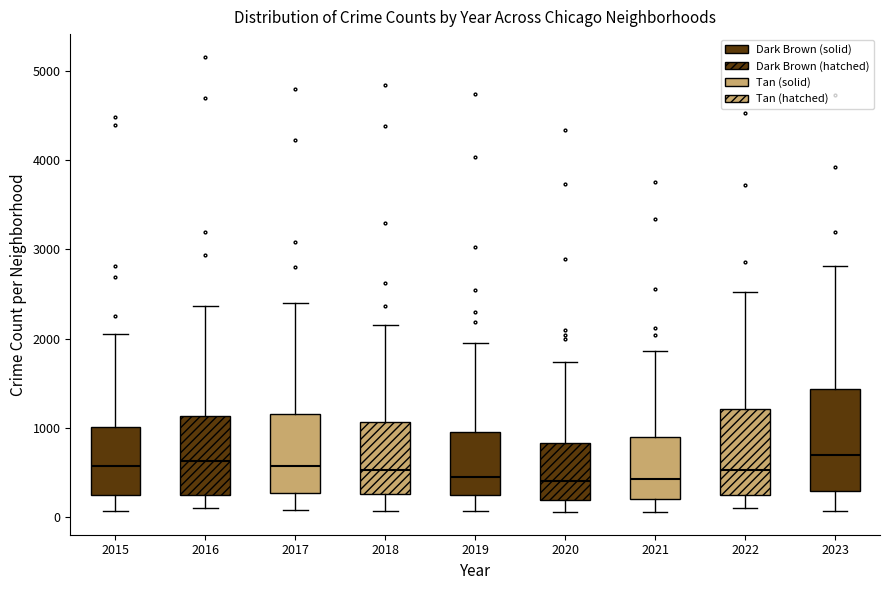

Reading left to right, transcribe this box plot: for each box, give where its median line is, the range the box spans, and where its two whiskers end, as read against the y-axis. The values are not printed on the chart, so give them approximately, as read against the axis.

2015: median 600, box 200 to 1000, whiskers 100 to 2100
2016: median 600, box 200 to 1100, whiskers 100 to 2400
2017: median 600, box 300 to 1200, whiskers 100 to 2400
2018: median 500, box 300 to 1100, whiskers 100 to 2200
2019: median 500, box 200 to 1000, whiskers 100 to 2000
2020: median 400, box 200 to 800, whiskers 100 to 1700
2021: median 400, box 200 to 900, whiskers 100 to 1900
2022: median 500, box 200 to 1200, whiskers 100 to 2500
2023: median 700, box 300 to 1400, whiskers 100 to 2800